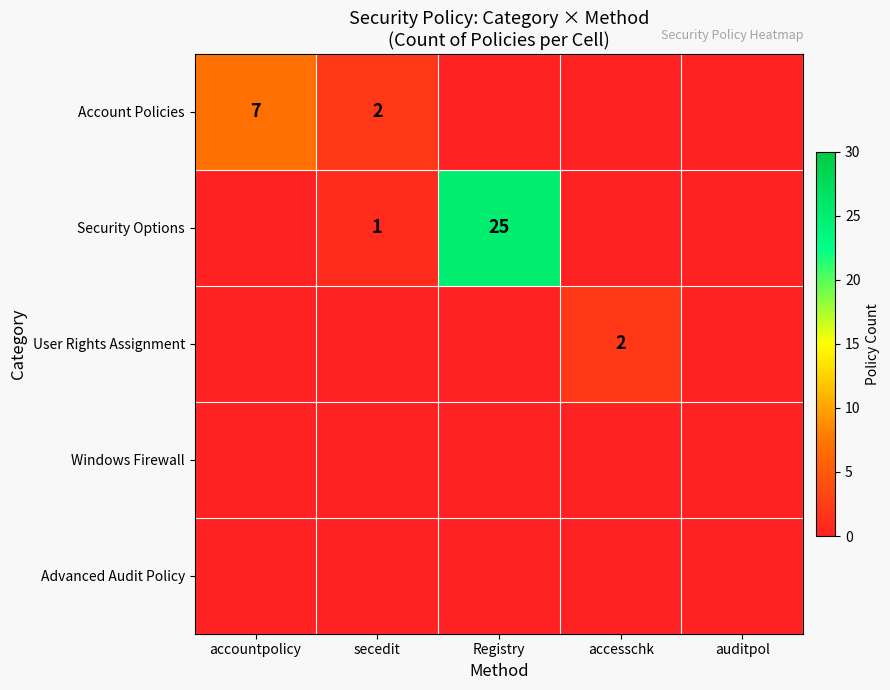

The value of Security Options at secedit is 1. True or false?

True